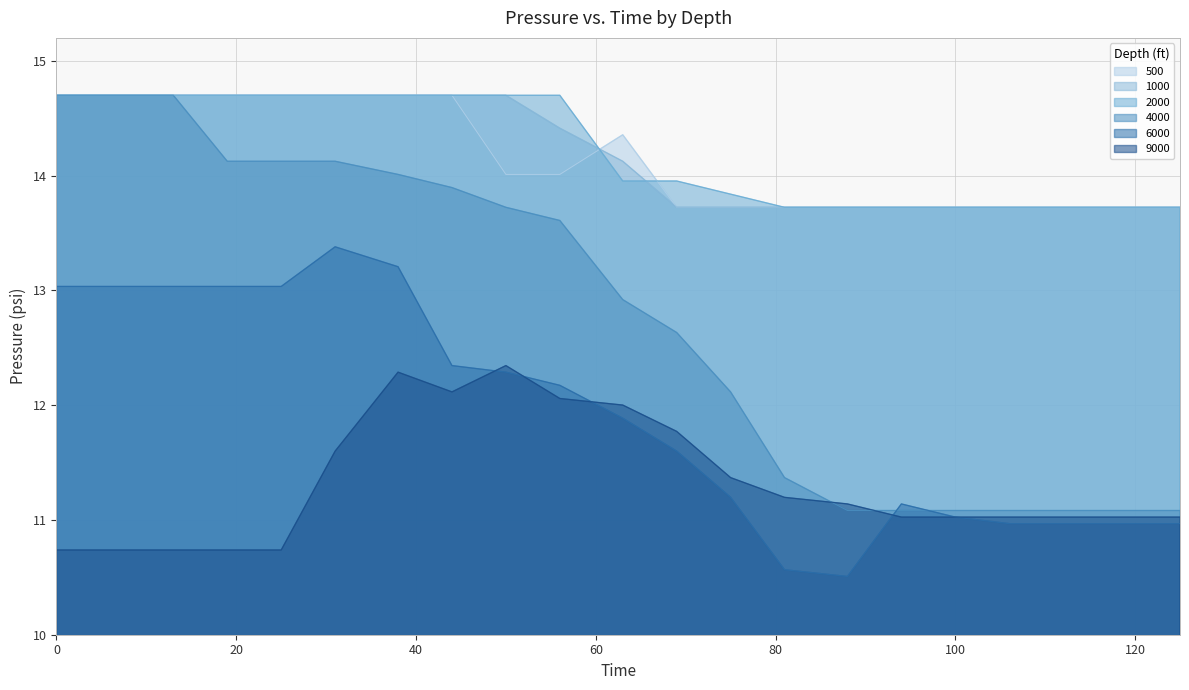

Rank the series by their maximum value, from highest to lowest.

500, 1000, 2000, 4000, 6000, 9000